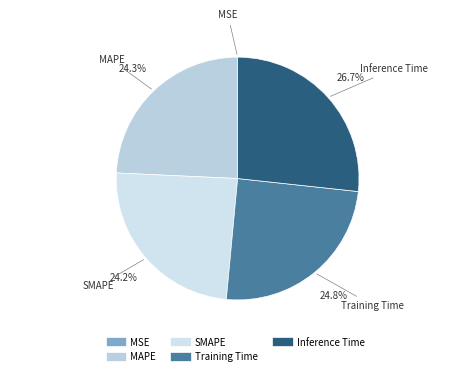

Does SMAPE account for over 50% of the chart?

No